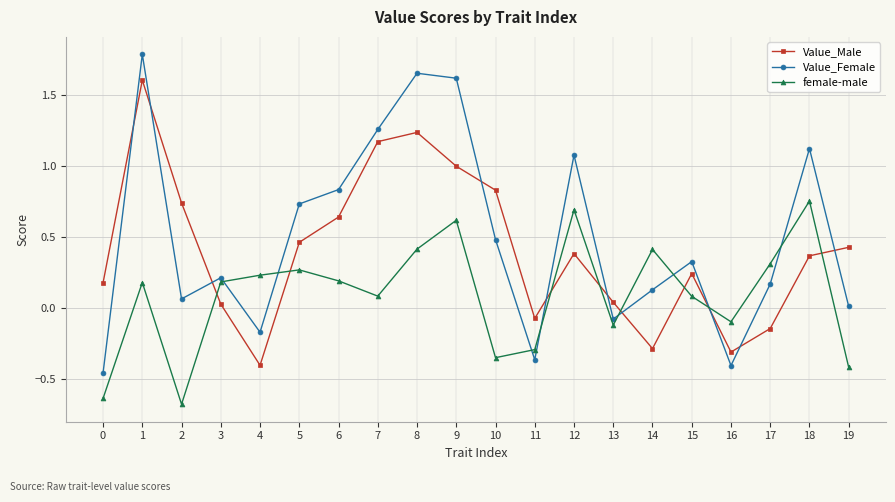

What is the sum of all Value_Female values?

10.0